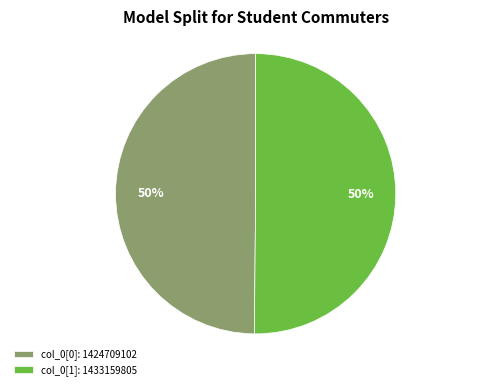

Count the number of slices in the pie.

2